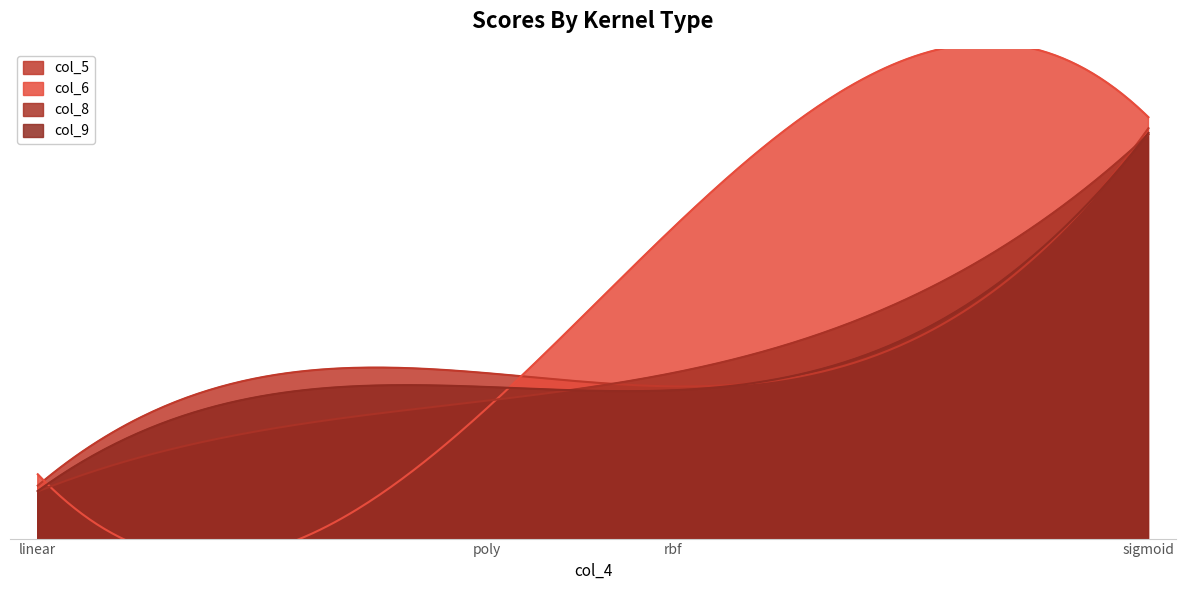

The col_8 series shows 0.4 at rbf. True or false?

True